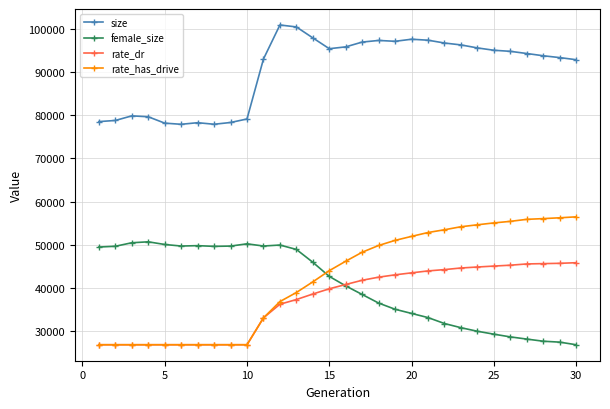

What is the value of the size point at the 15th from the left?

95410.0